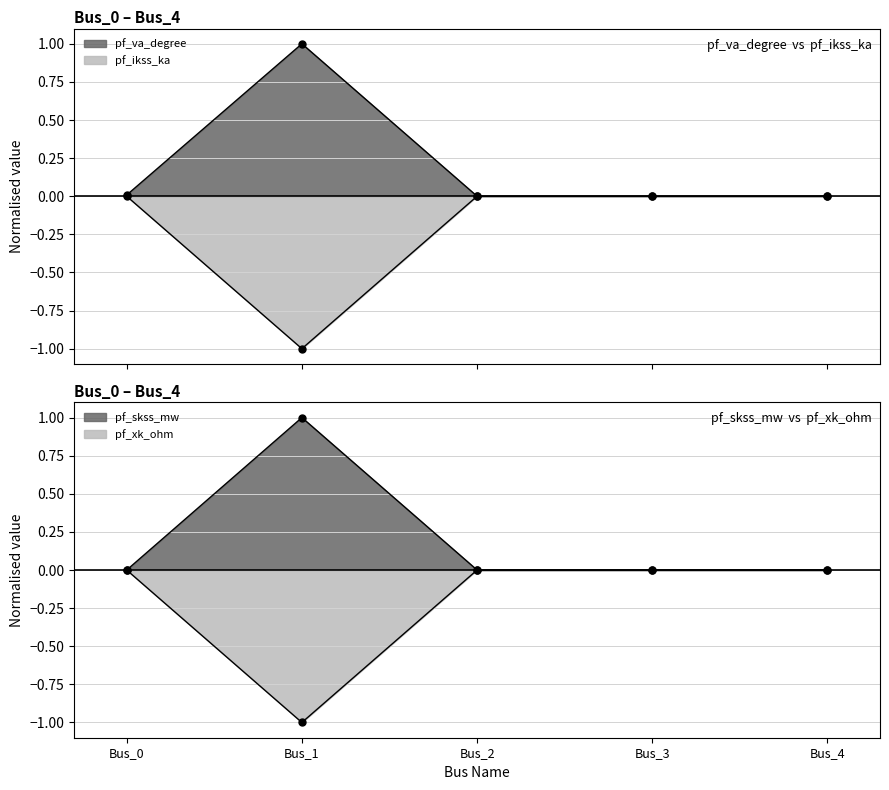

What is the smallest value displayed?

-1.0